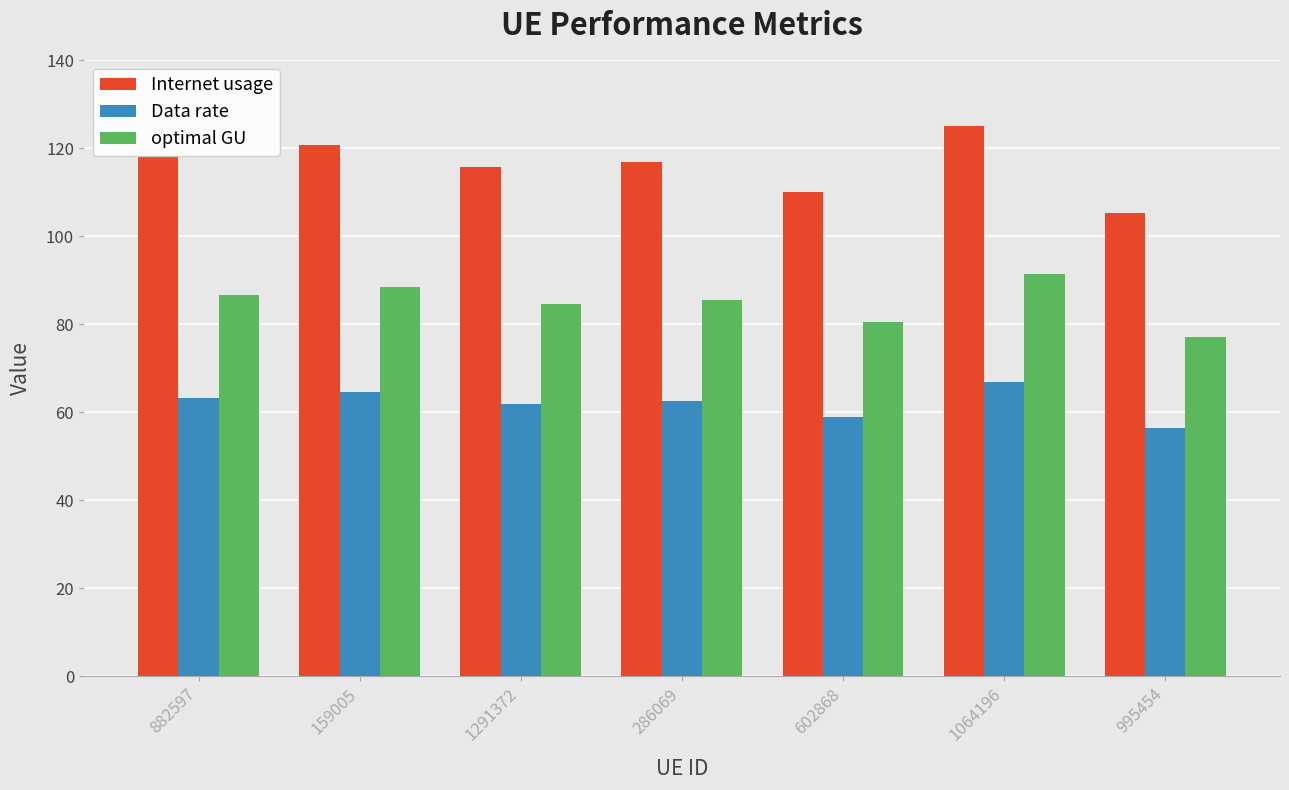

What is the difference between the Data rate values at 286069 and 1291372?

0.7